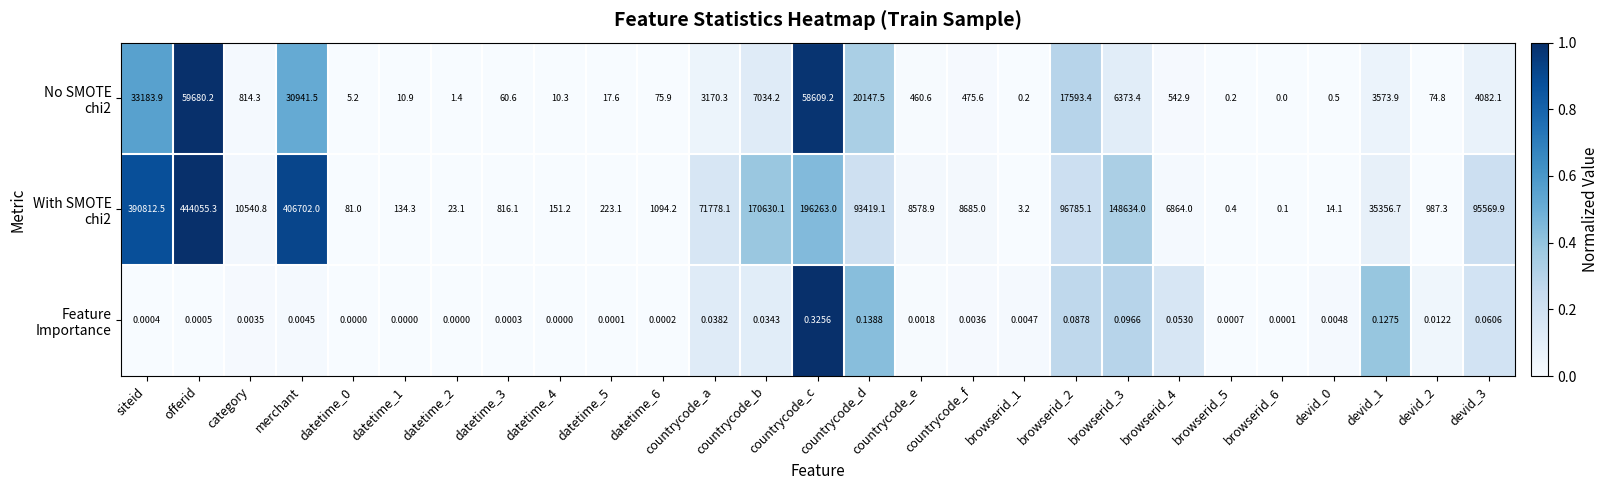

How many data points does each series have?

27